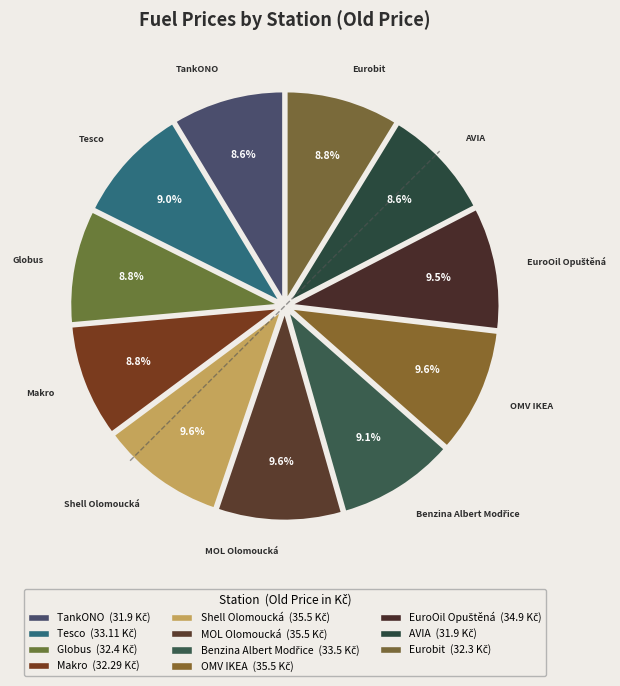

What is the total percentage of AVIA and Makro?

17.4%